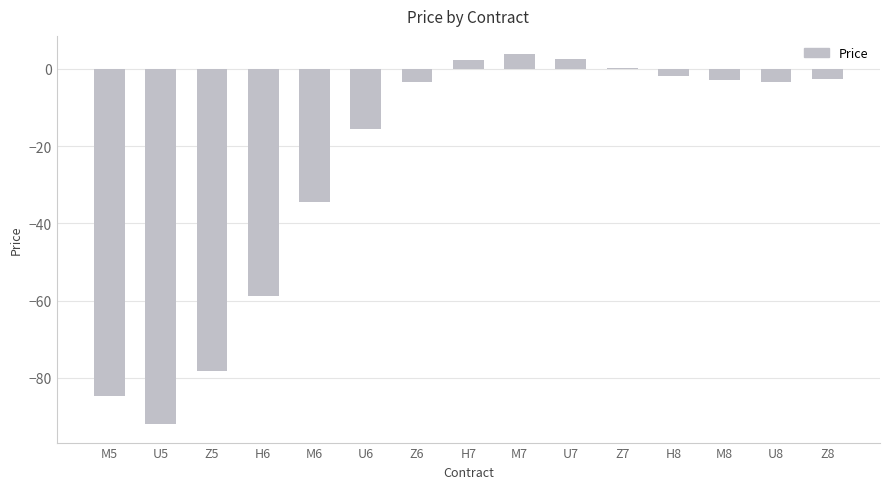

What is the sum of all values?

-369.9